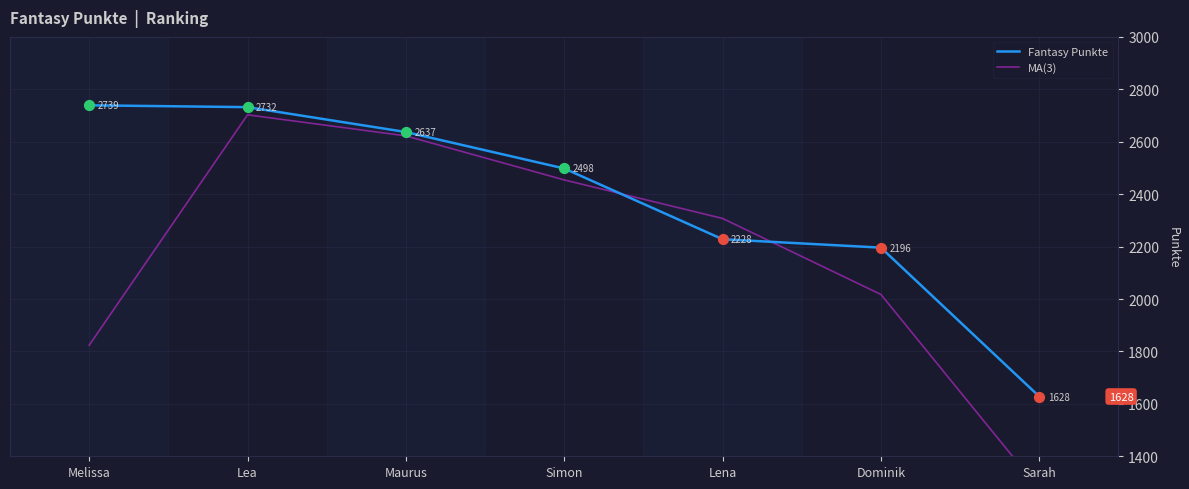

Which series contains the lowest Y value?

MA(3)